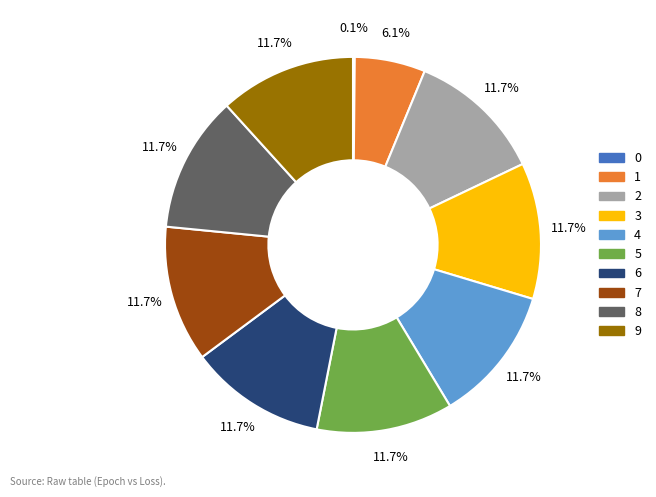

Does 7 represent more than half of the total?

No